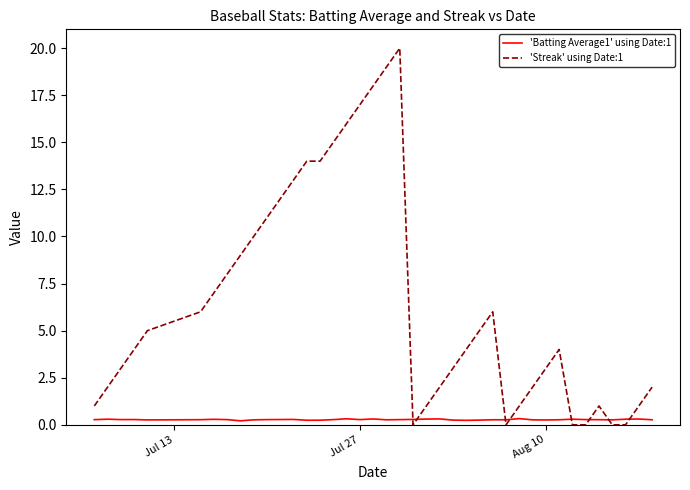

Which series has the largest range (max minus min)?

'Streak' using Date:1